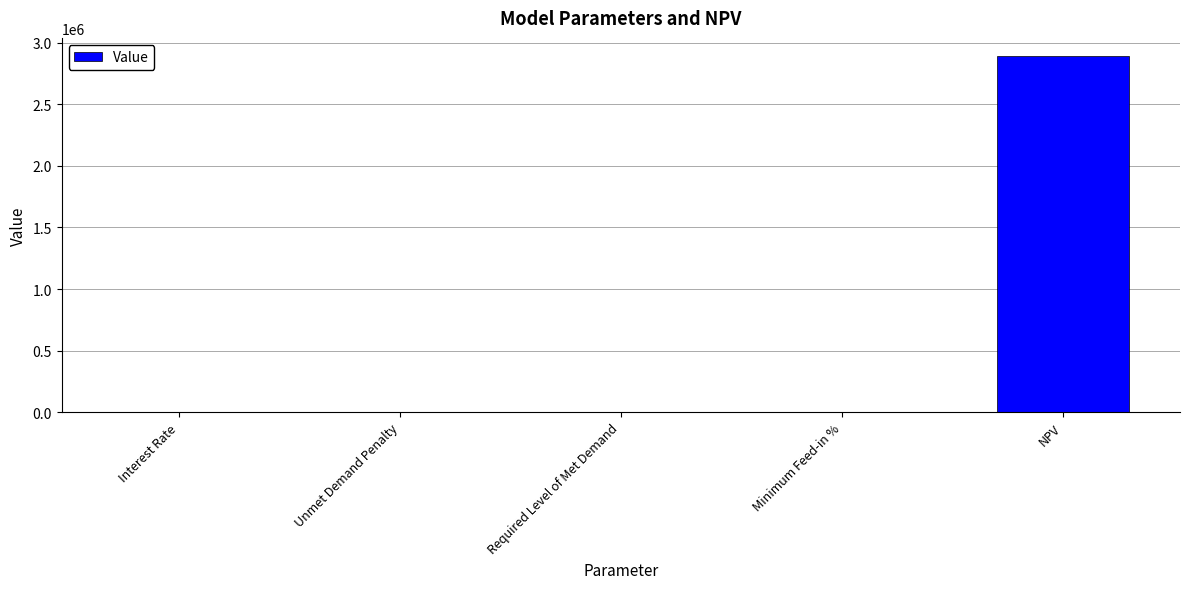

Is it true that the value at Unmet Demand Penalty is 905923.5?

False